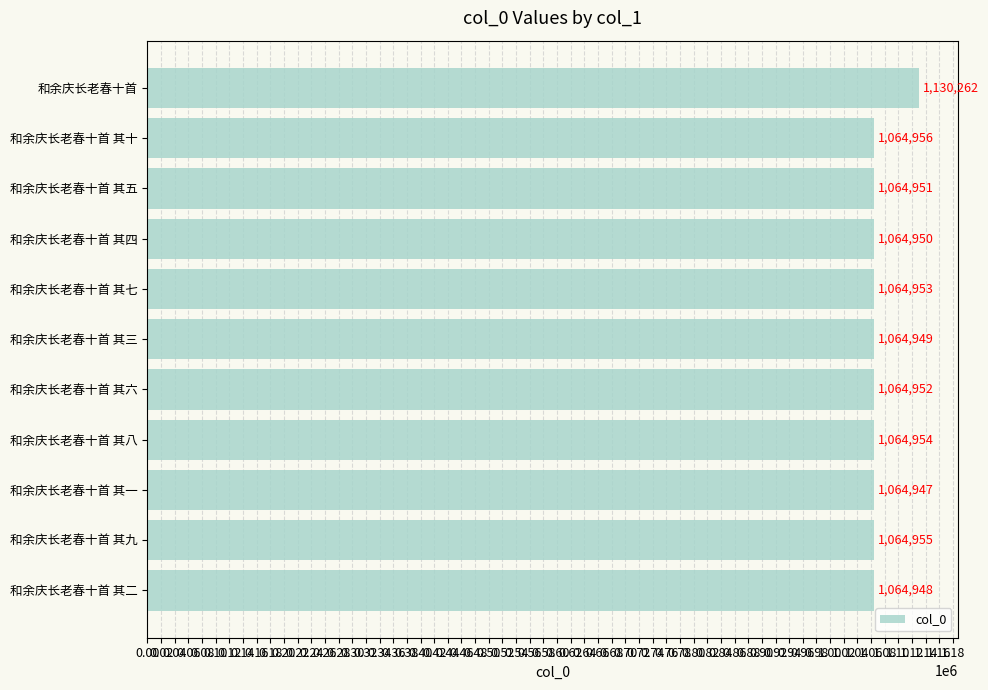

At which category does the chart reach its peak across all series?

和余庆长老春十首